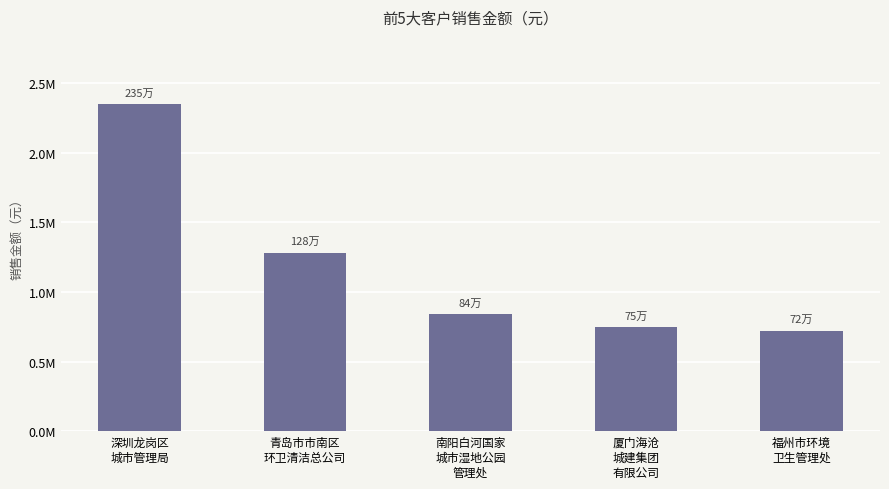

What is the minimum value shown in the chart?

720410.3